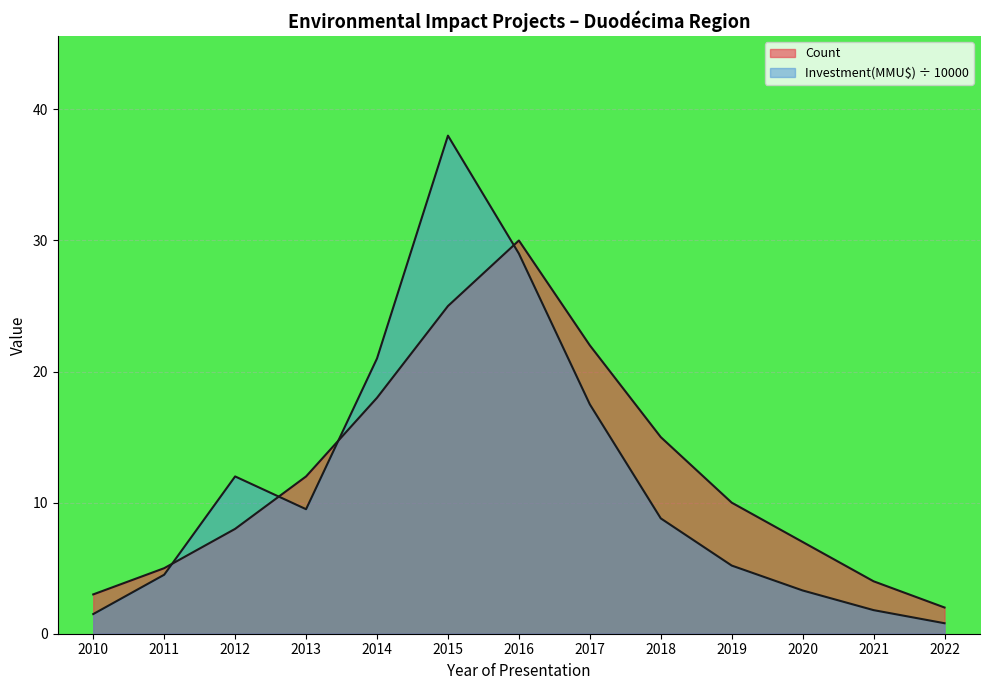

Reading left to right, what are all the values shown in this chart?

Count: 2010=3.0	2011=5.0	2012=8.0	2013=12.0	2014=18.0	2015=25.0	2016=30.0	2017=22.0	2018=15.0	2019=10.0	2020=7.0	2021=4.0	2022=2.0
Investment(MMU$): 2010=1.5	2011=4.5	2012=12.0	2013=9.5	2014=21.0	2015=38.0	2016=29.0	2017=17.5	2018=8.8	2019=5.2	2020=3.3	2021=1.8	2022=0.8